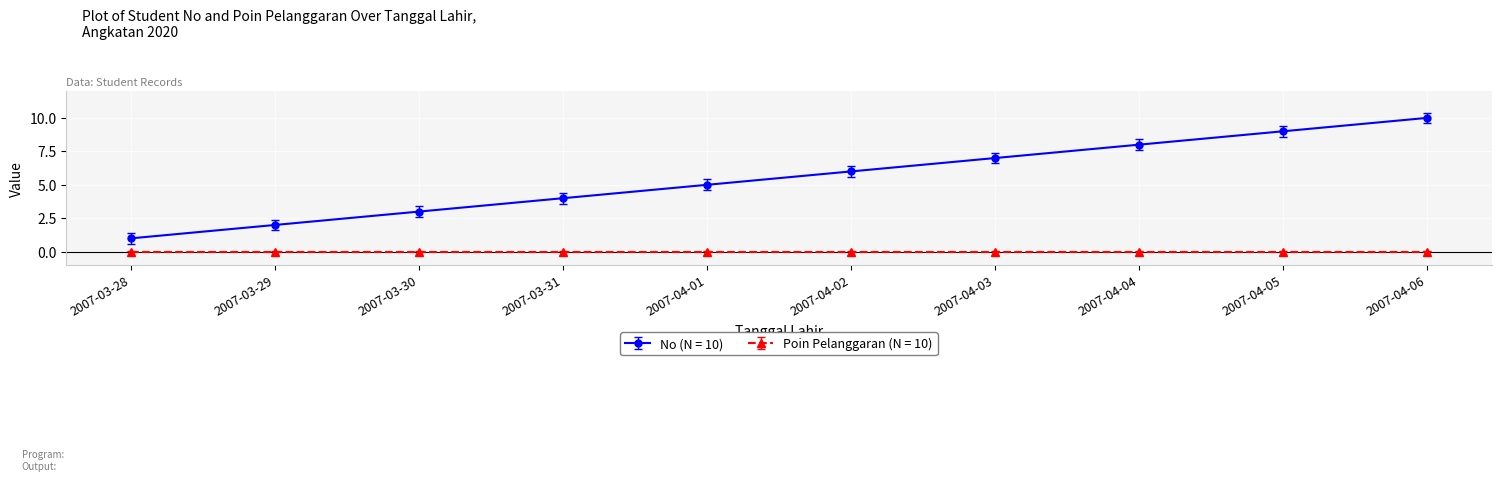

List the series in order of their overall mean, lowest first.

Poin Pelanggaran (N = 10), No (N = 10)